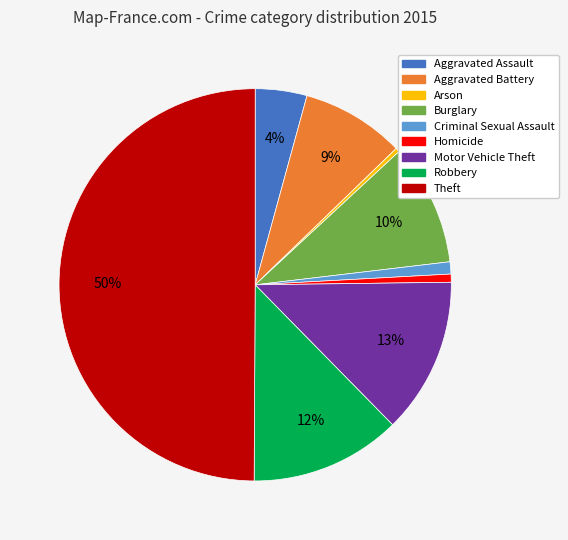

How many slices are in this pie chart?

9